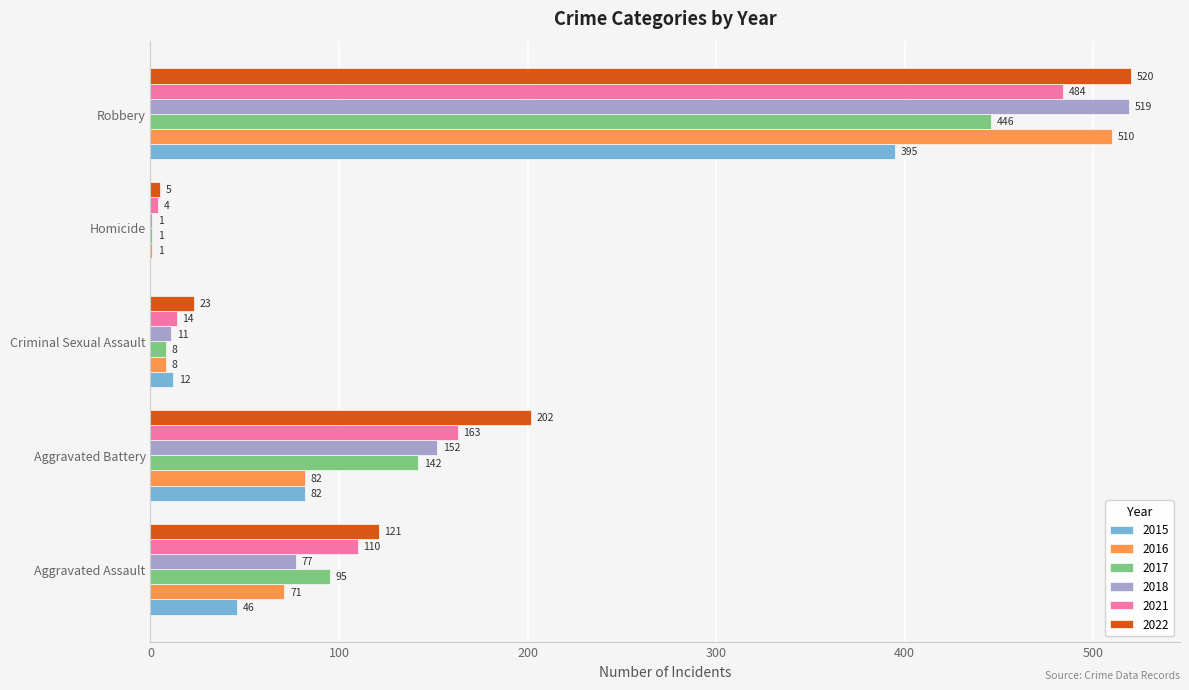

Which series has the widest spread of values?

2018